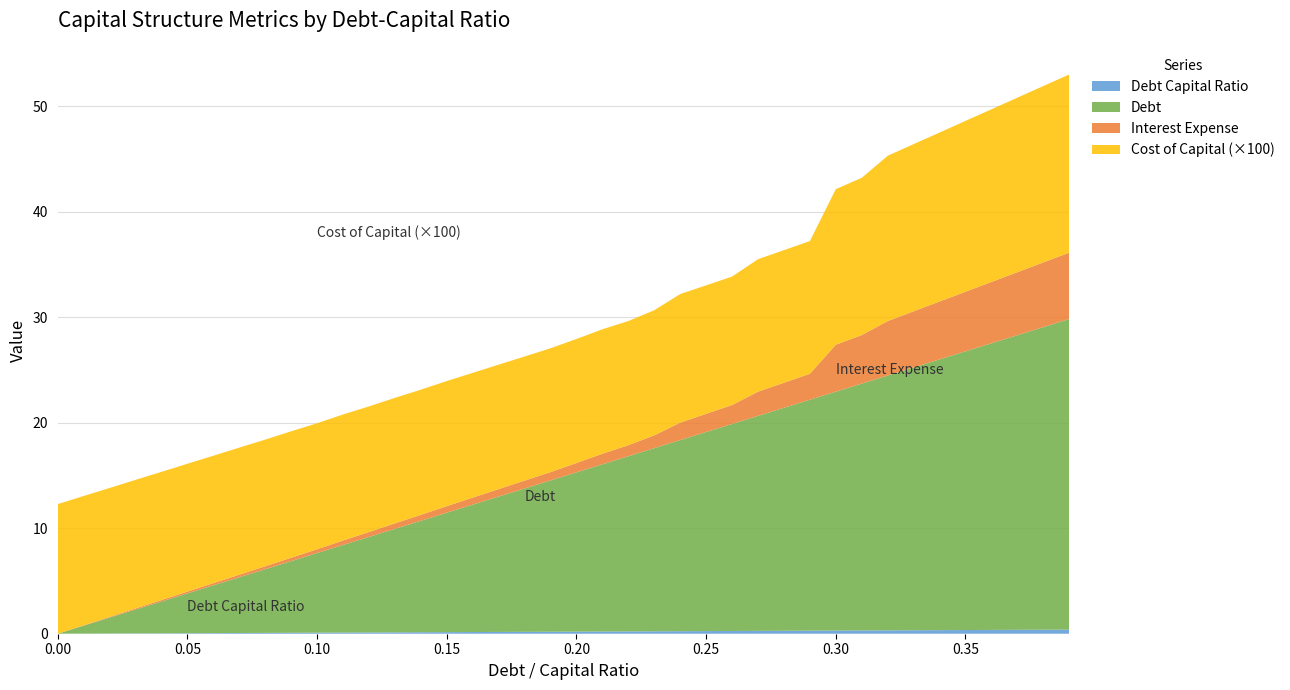

Reading left to right, what are all the values shown in this chart?

debt_capital: 0.0=0.0	0.01=0.0	0.02=0.0	0.03=0.0	0.04=0.0	0.05=0.1	0.06=0.1	0.07=0.1	0.08=0.1	0.09=0.1	0.1=0.1	0.11=0.1	0.12=0.1	0.13=0.1	0.14=0.1	0.15=0.1	0.16=0.2	0.17=0.2	0.18=0.2	0.19=0.2	0.2=0.2	0.21=0.2	0.22=0.2	0.23=0.2	0.24=0.2	0.25=0.2	0.26=0.3	0.27=0.3	0.28=0.3	0.29=0.3	0.3=0.3	0.31=0.3	0.32=0.3	0.33=0.3	0.34=0.3	0.35=0.3	0.36=0.4	0.37=0.4	0.38=0.4	0.39=0.4
debt: 0.0=0.0	0.01=0.8	0.02=1.5	0.03=2.3	0.04=3.0	0.05=3.8	0.06=4.5	0.07=5.3	0.08=6.0	0.09=6.8	0.1=7.5	0.11=8.3	0.12=9.1	0.13=9.8	0.14=10.6	0.15=11.3	0.16=12.1	0.17=12.8	0.18=13.6	0.19=14.3	0.2=15.1	0.21=15.9	0.22=16.6	0.23=17.4	0.24=18.1	0.25=18.9	0.26=19.6	0.27=20.4	0.28=21.1	0.29=21.9	0.3=22.6	0.31=23.4	0.32=24.2	0.33=24.9	0.34=25.7	0.35=26.4	0.36=27.2	0.37=27.9	0.38=28.7	0.39=29.4
interest_expense: 0.0=0.0	0.01=0.0	0.02=0.1	0.03=0.1	0.04=0.1	0.05=0.2	0.06=0.2	0.07=0.2	0.08=0.3	0.09=0.3	0.1=0.4	0.11=0.4	0.12=0.5	0.13=0.5	0.14=0.6	0.15=0.6	0.16=0.7	0.17=0.7	0.18=0.7	0.19=0.8	0.2=0.9	0.21=1.0	0.22=1.0	0.23=1.2	0.24=1.7	0.25=1.7	0.26=1.8	0.27=2.3	0.28=2.4	0.29=2.5	0.3=4.5	0.31=4.6	0.32=5.2	0.33=5.3	0.34=5.5	0.35=5.6	0.36=5.8	0.37=6.0	0.38=6.1	0.39=6.3
cost_capital_x100: 0.0=12.3	0.01=12.3	0.02=12.2	0.03=12.2	0.04=12.2	0.05=12.1	0.06=12.1	0.07=12.1	0.08=12.0	0.09=12.0	0.1=11.9	0.11=11.9	0.12=11.9	0.13=11.9	0.14=11.9	0.15=11.9	0.16=11.8	0.17=11.8	0.18=11.8	0.19=11.7	0.2=11.8	0.21=11.8	0.22=11.8	0.23=11.9	0.24=12.2	0.25=12.2	0.26=12.2	0.27=12.6	0.28=12.6	0.29=12.6	0.3=14.8	0.31=14.9	0.32=15.7	0.33=15.8	0.34=16.0	0.35=16.2	0.36=16.4	0.37=16.6	0.38=16.7	0.39=16.9